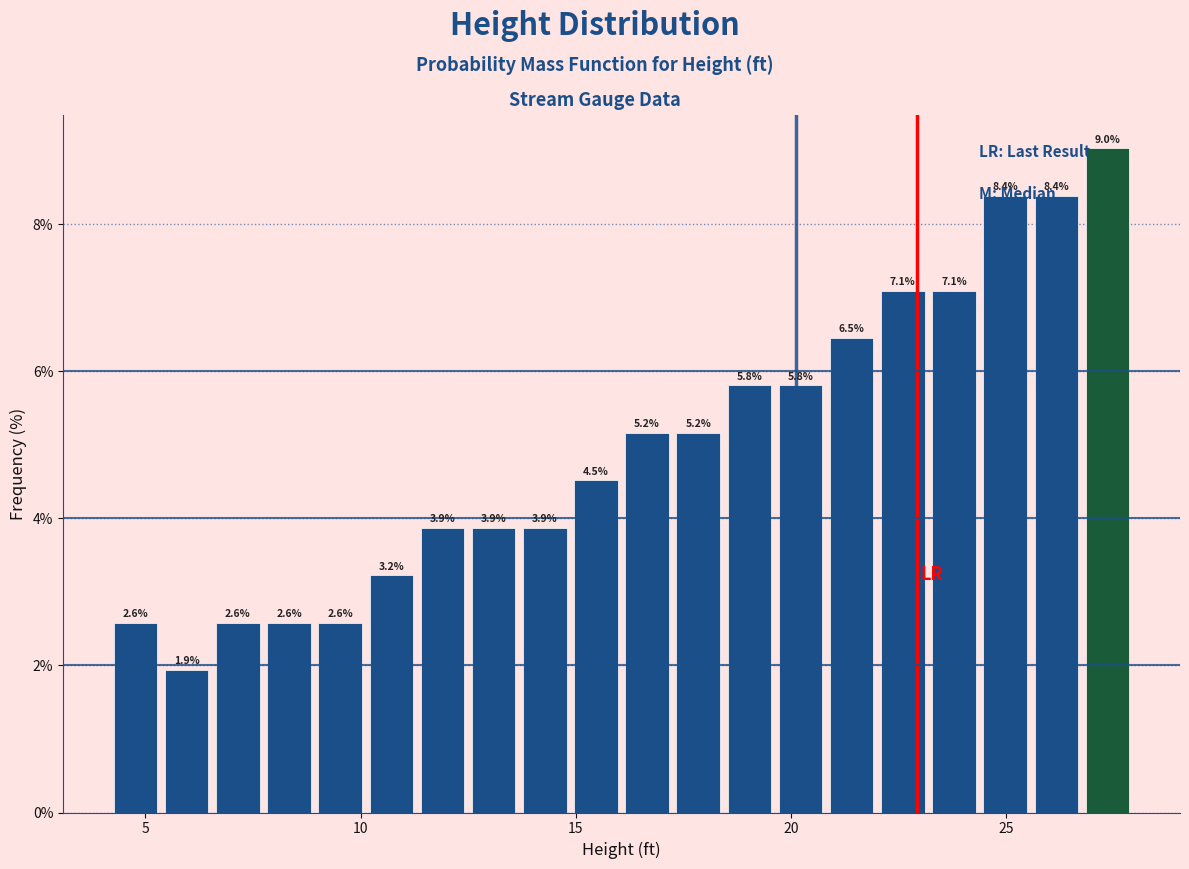

Read against the x-axis, roughly where is the centre of the tallest bar?

27.5